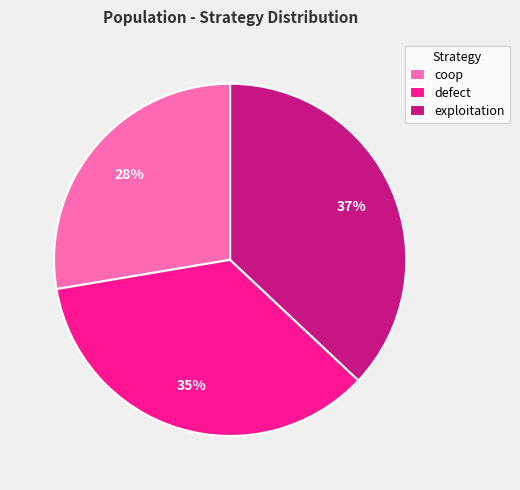

Does defect represent more than half of the total?

No